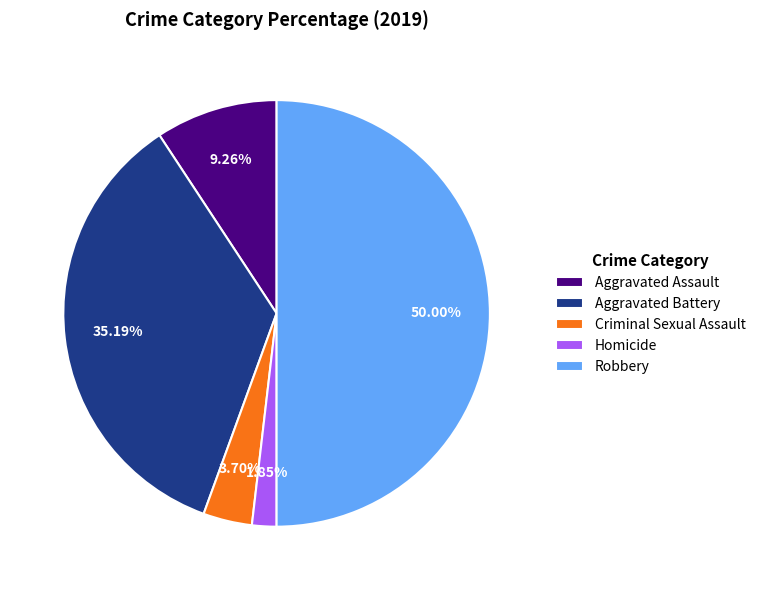

To the nearest percent, what portion does Aggravated Assault represent?

9%